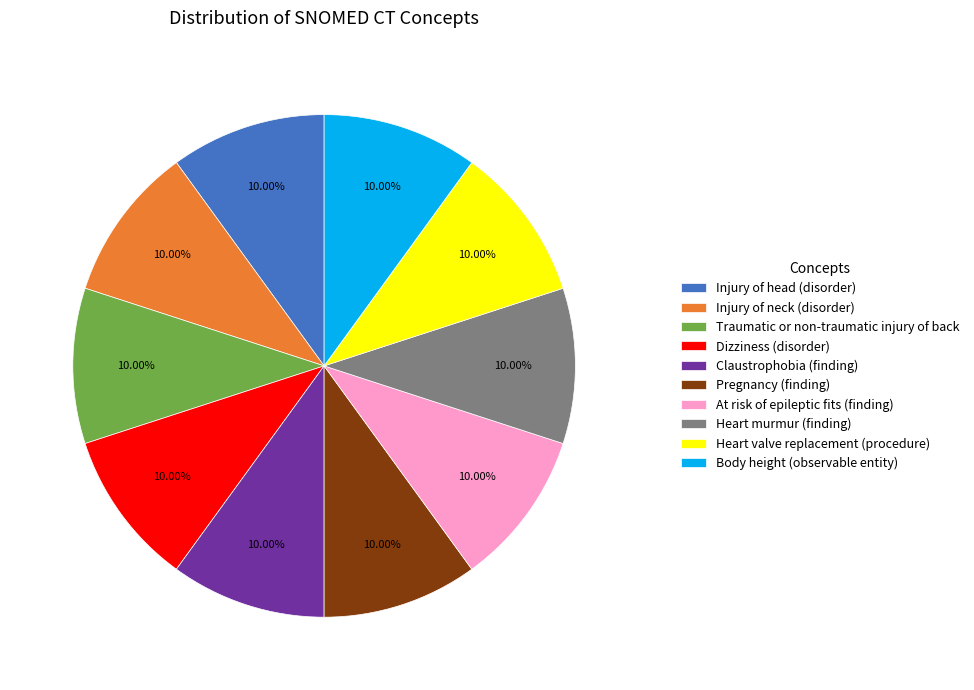

Is the sum of Injury of neck (disorder) and Heart valve replacement (procedure) greater than half?

No